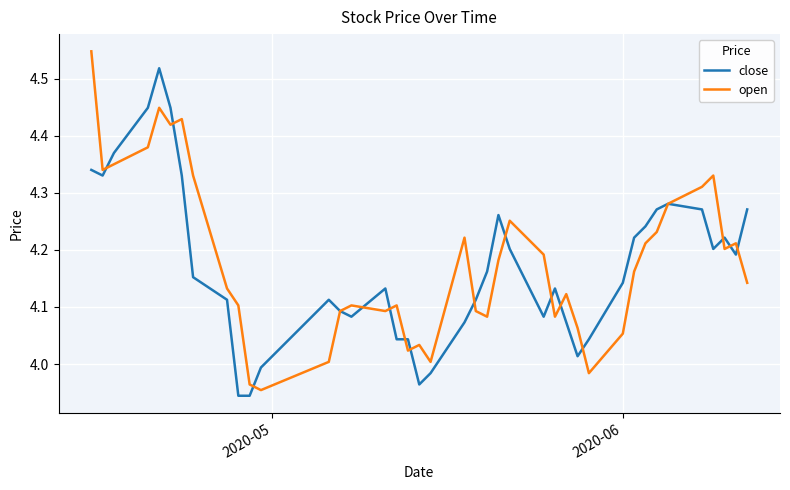

Rank the series by their maximum value, from highest to lowest.

open, close